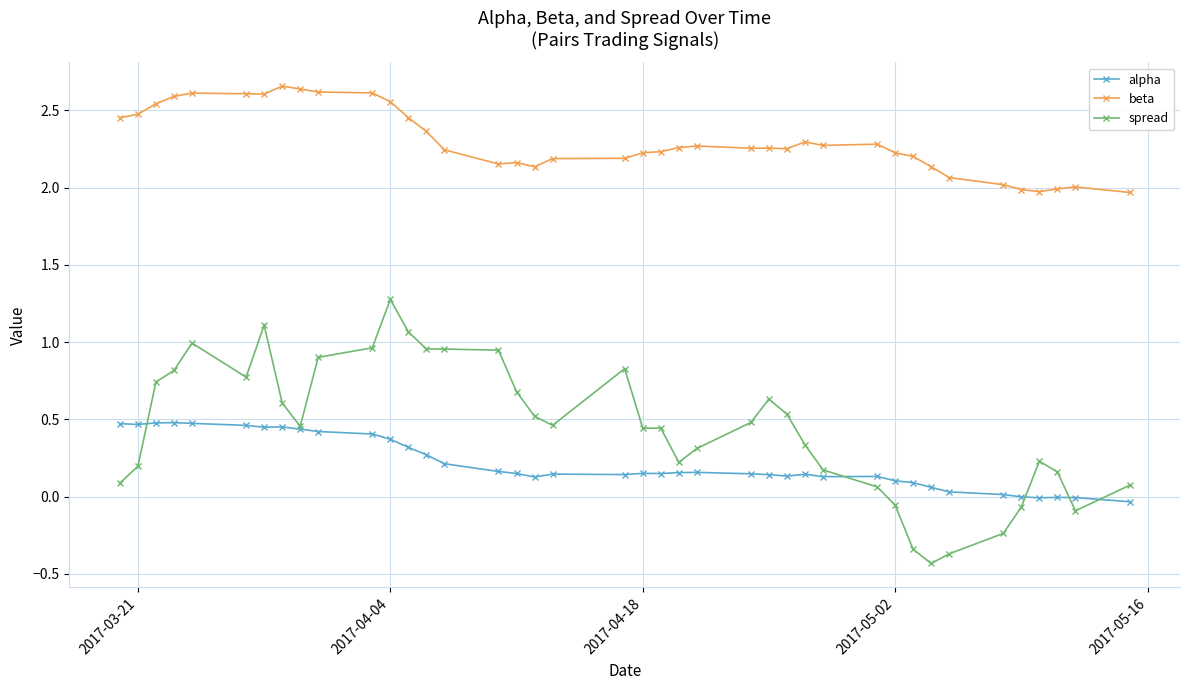

What is the maximum value for spread?

1.3